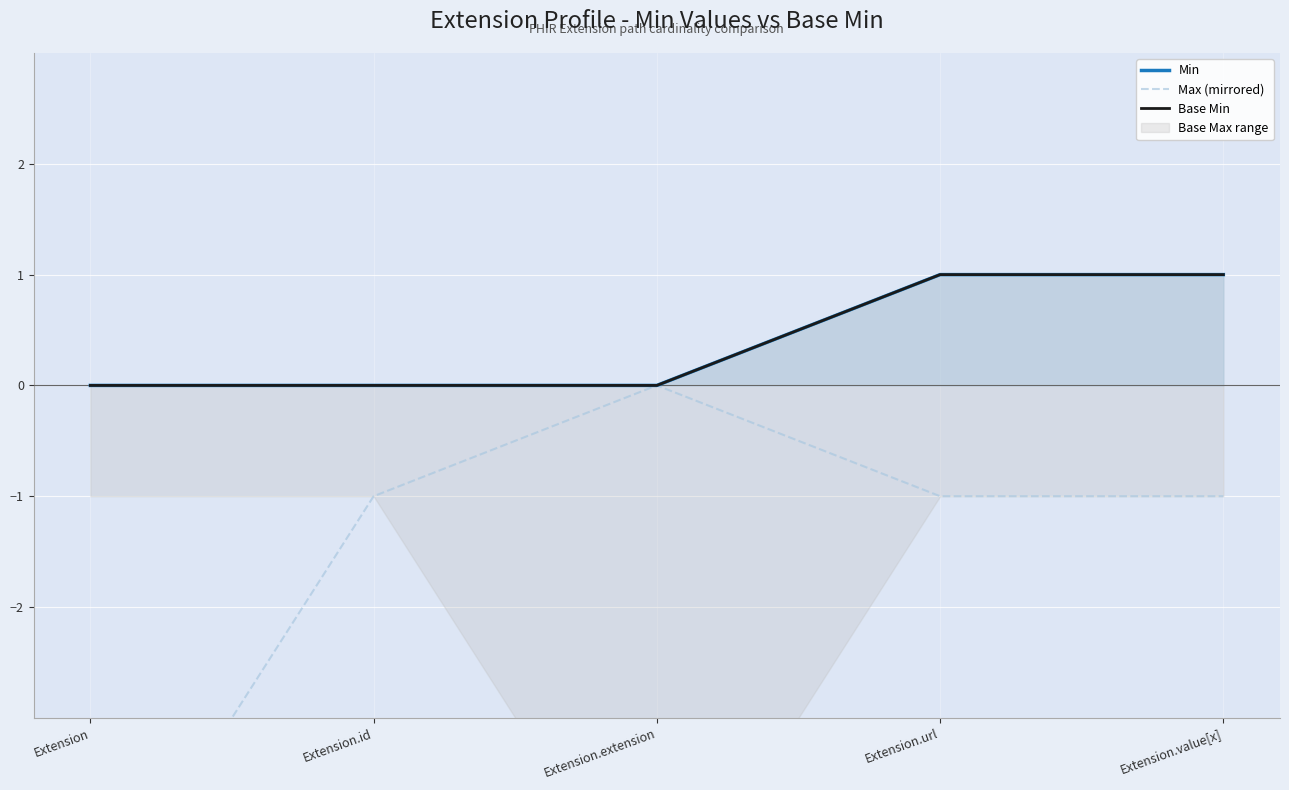

How many lines are shown in the chart?

3